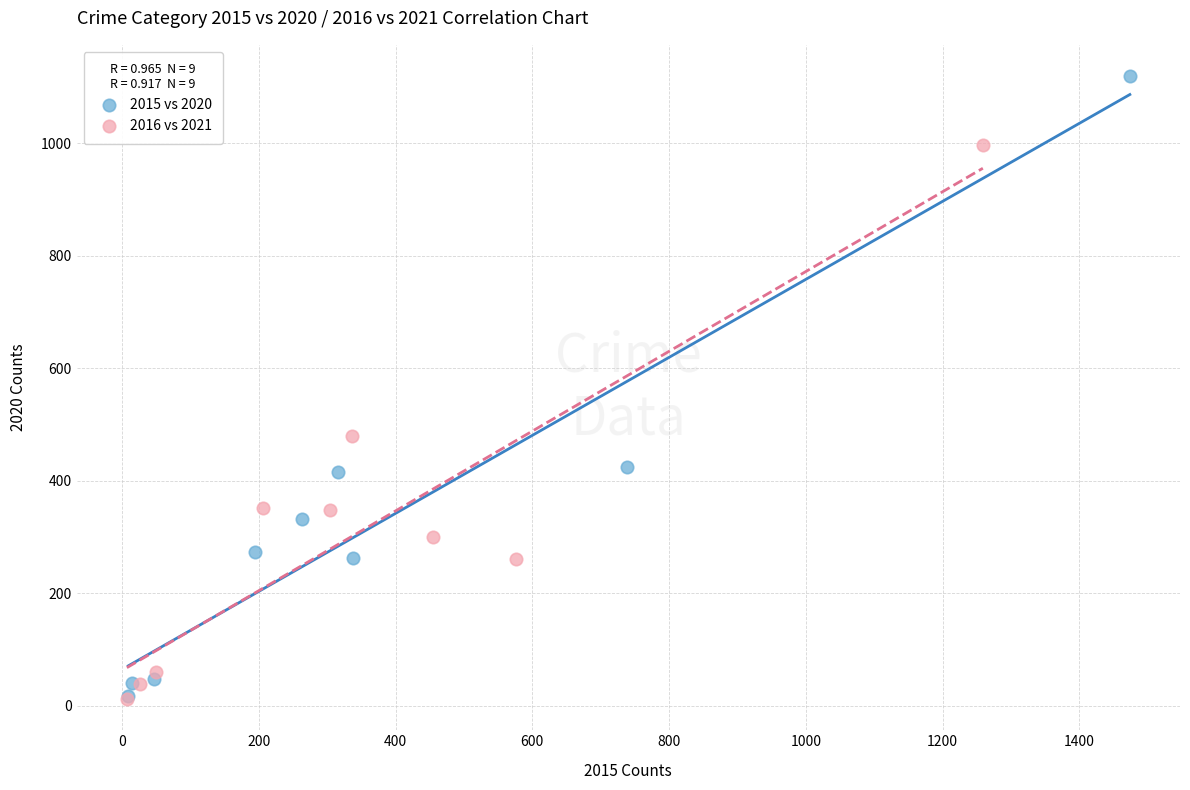

Which series reaches the maximum Y coordinate?

2015 vs 2020